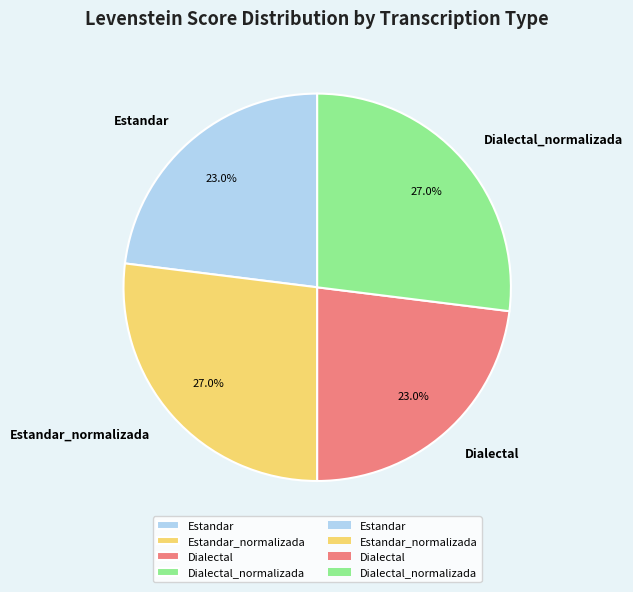

Count the number of slices in the pie.

4